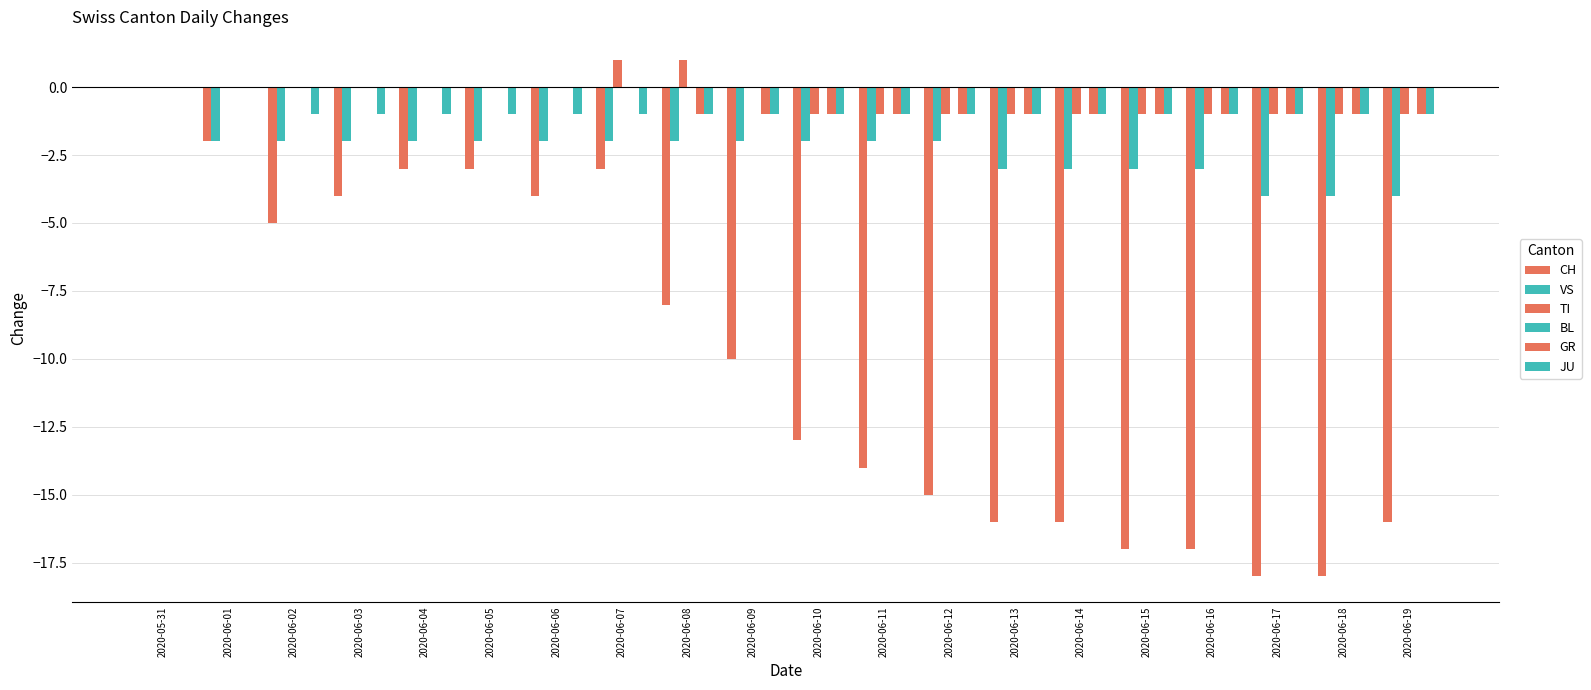

How many data points does each series have?

20